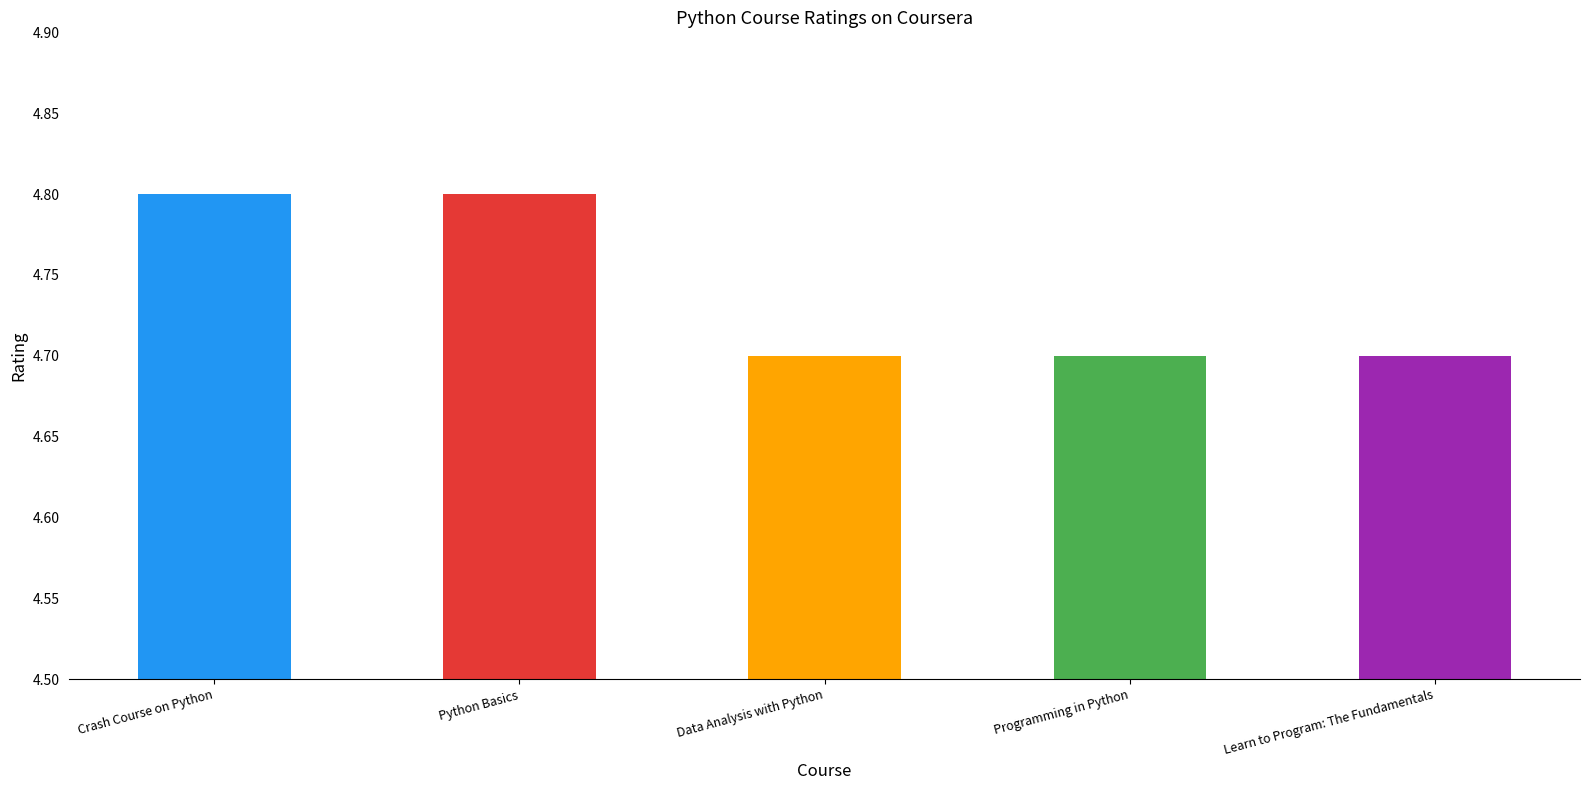

What is the minimum value shown in the chart?

4.7